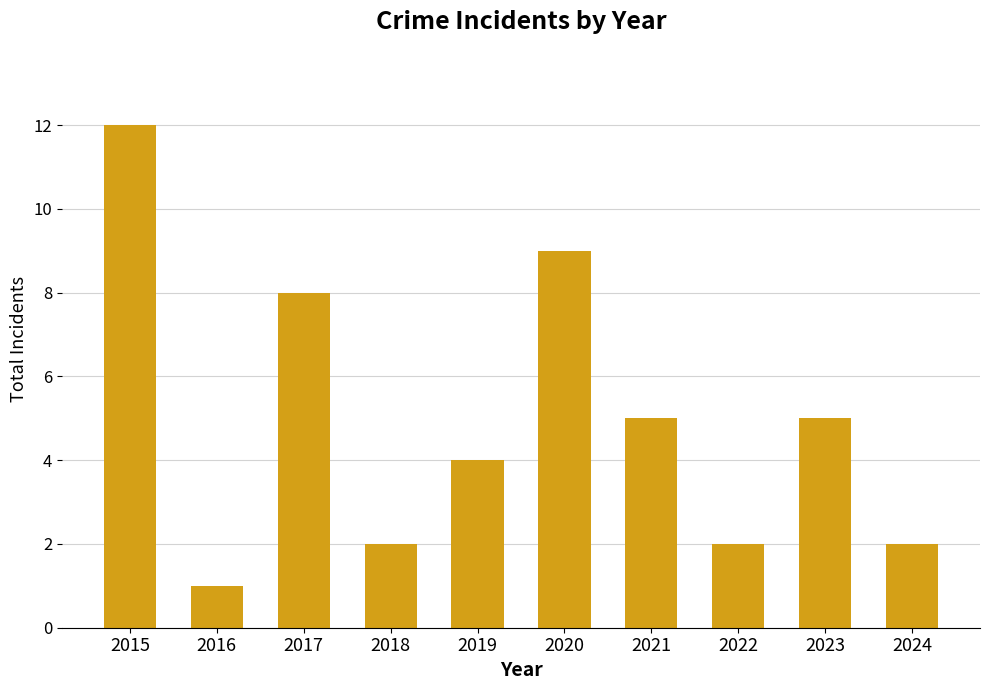

What is the maximum value shown in the chart?

12